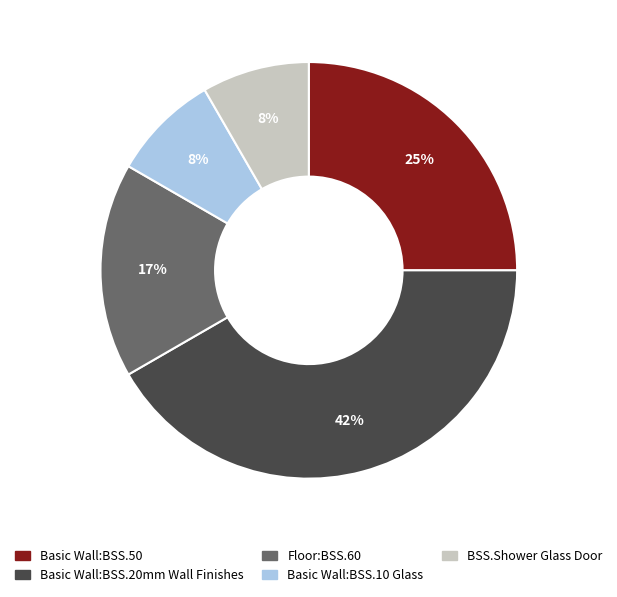

Combined, do BSS.Shower Glass Door and Basic Wall:BSS.50 account for over 50%?

No